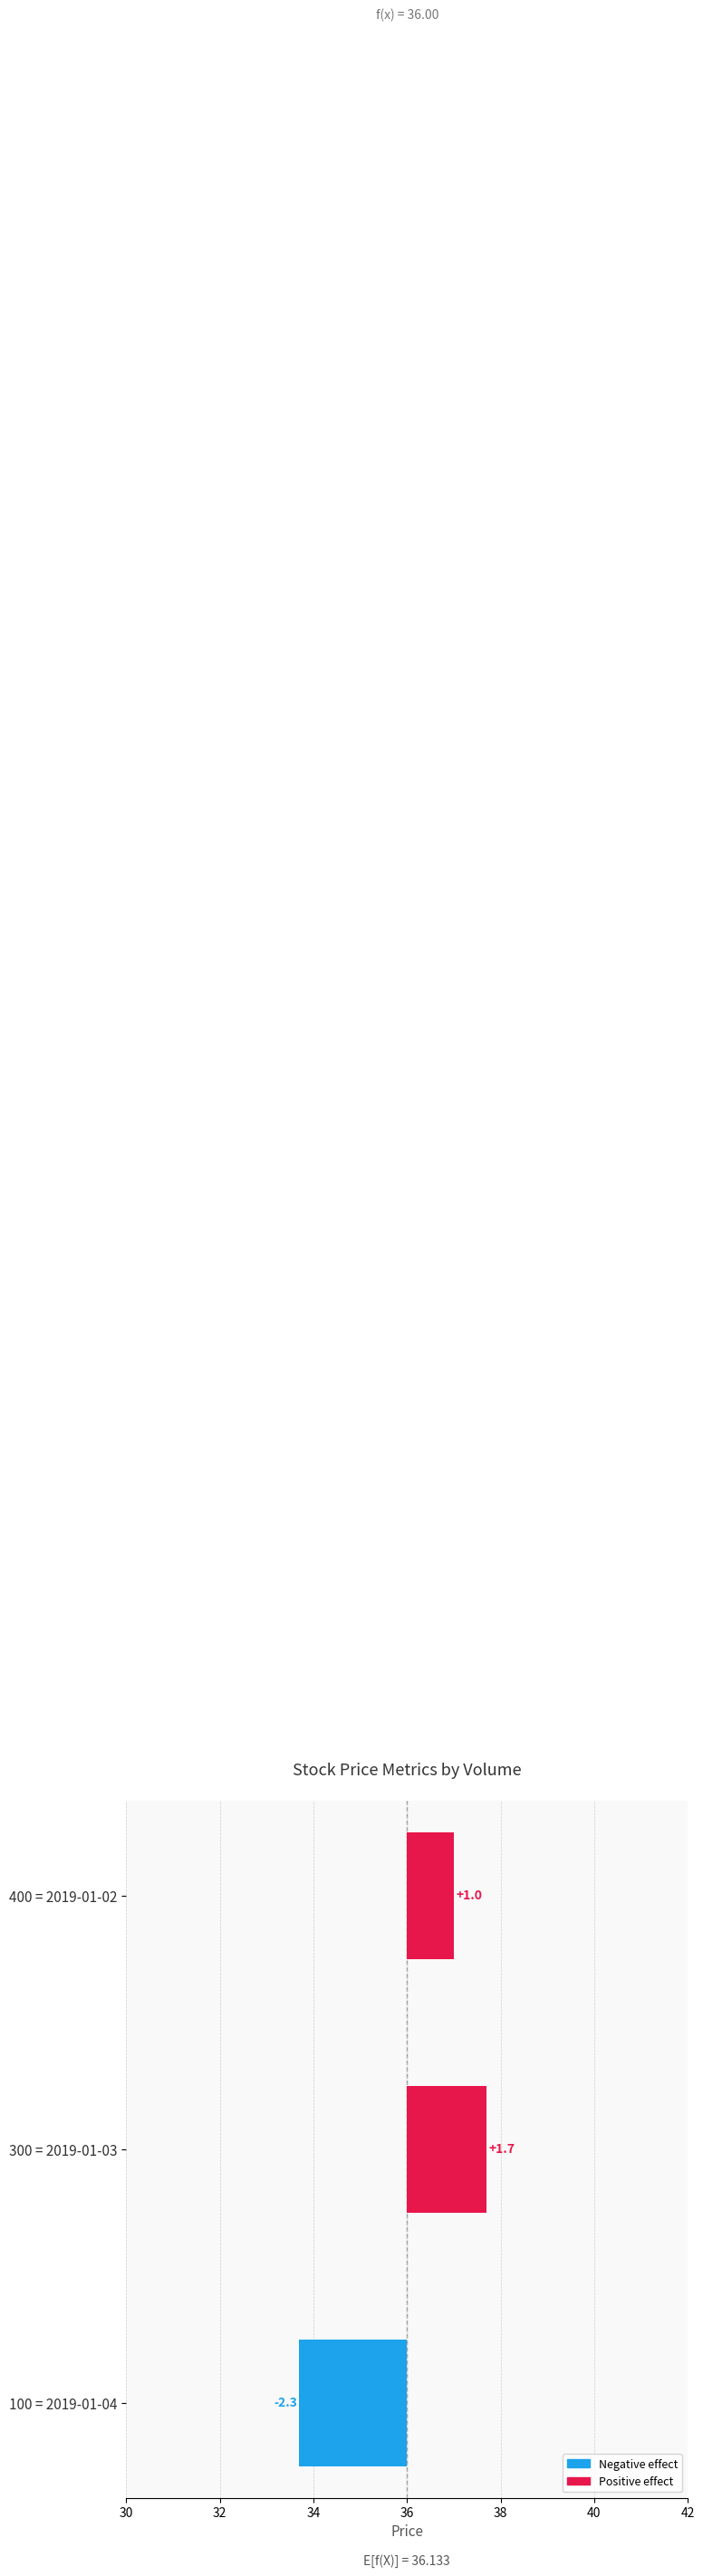

Is it true that the value at 400 = 2019-01-02 is 1.3?

False